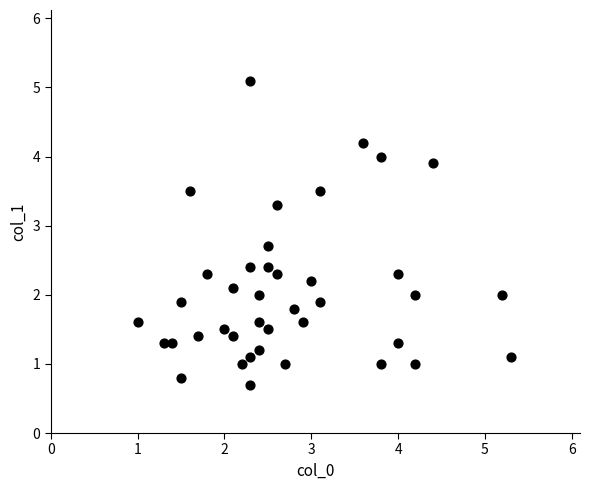

What is the range of Y values (max minus min)?

4.4